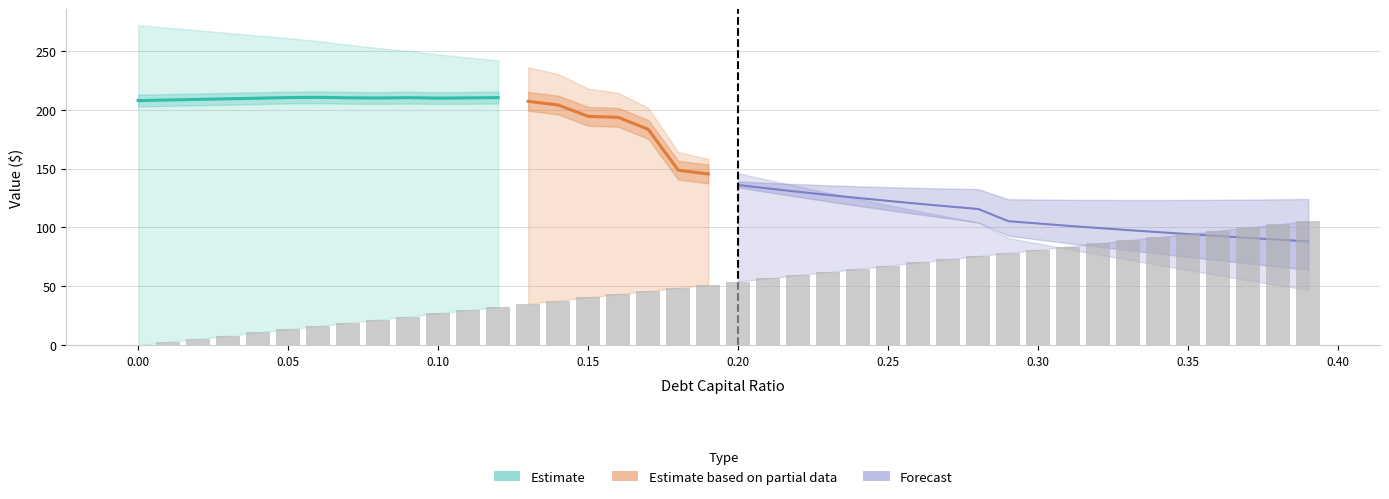

Are the bars grouped side by side (vs. stacked)?

Yes